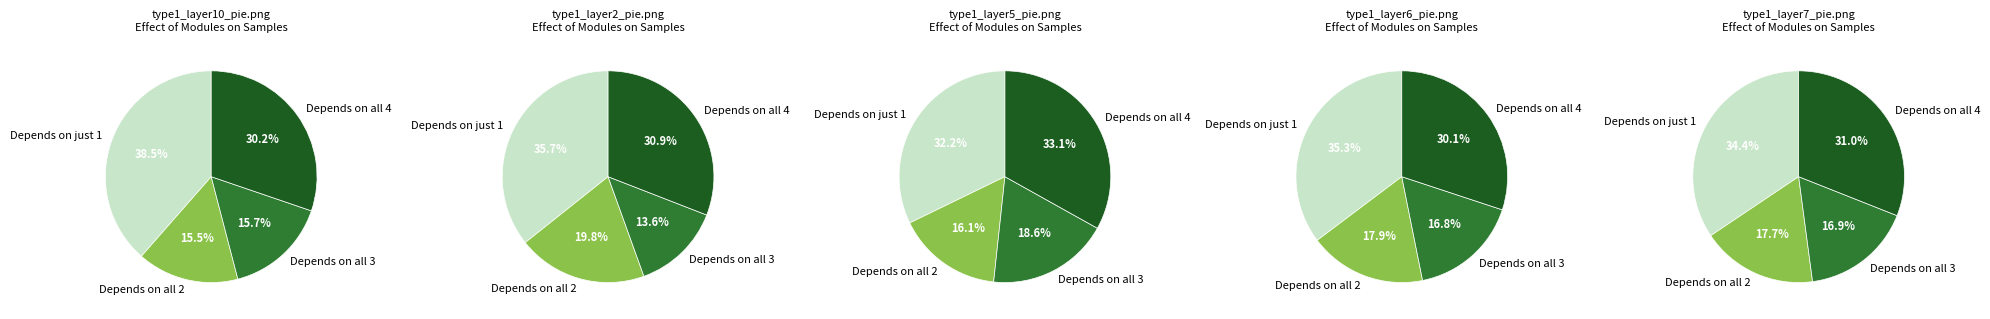

Is there any slice that represents more than half of the pie?

No